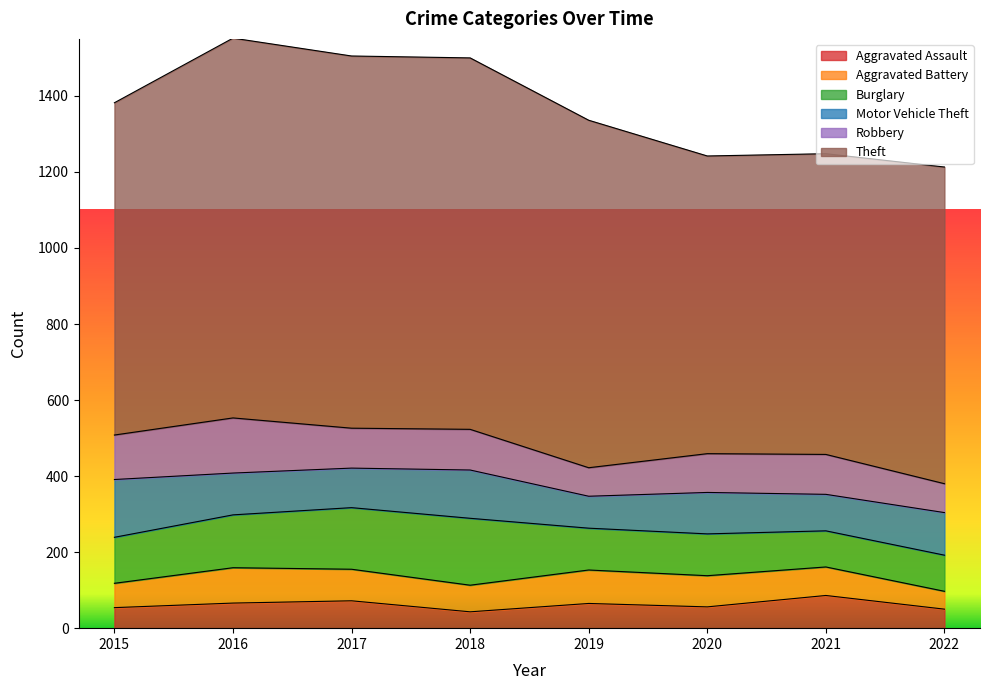

Reading left to right, extract all data points from this chart.

Aggravated Assault: 54	66	72	43	65	56	86	50
Aggravated Battery: 64	93	83	70	88	82	75	47
Burglary: 121	139	162	176	110	110	95	95
Motor Vehicle Theft: 152	110	104	127	84	109	96	112
Robbery: 117	145	105	107	75	102	105	76
Theft: 874	999	979	977	914	783	791	833